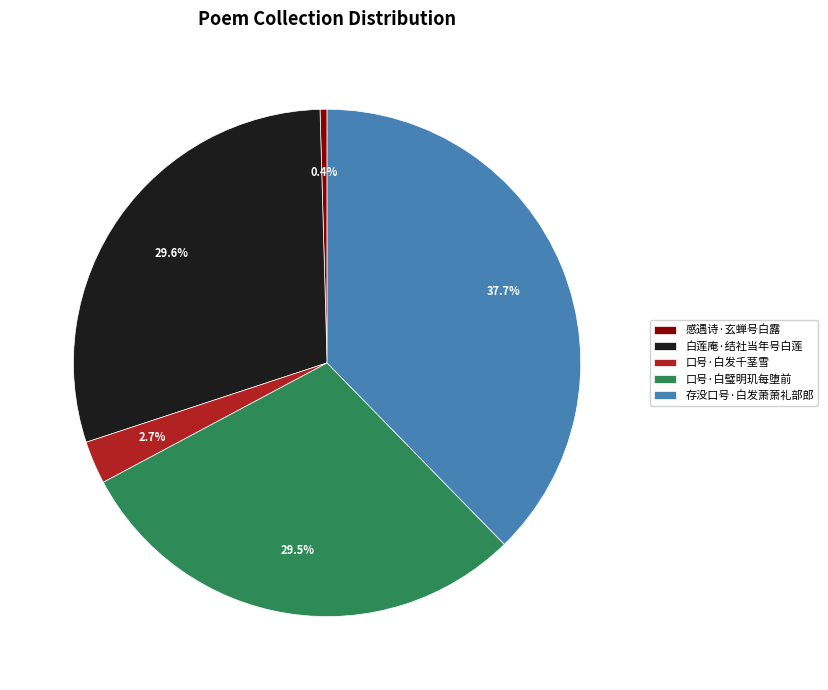

Which category has the smallest portion of the pie?

感遇诗·玄蝉号白露